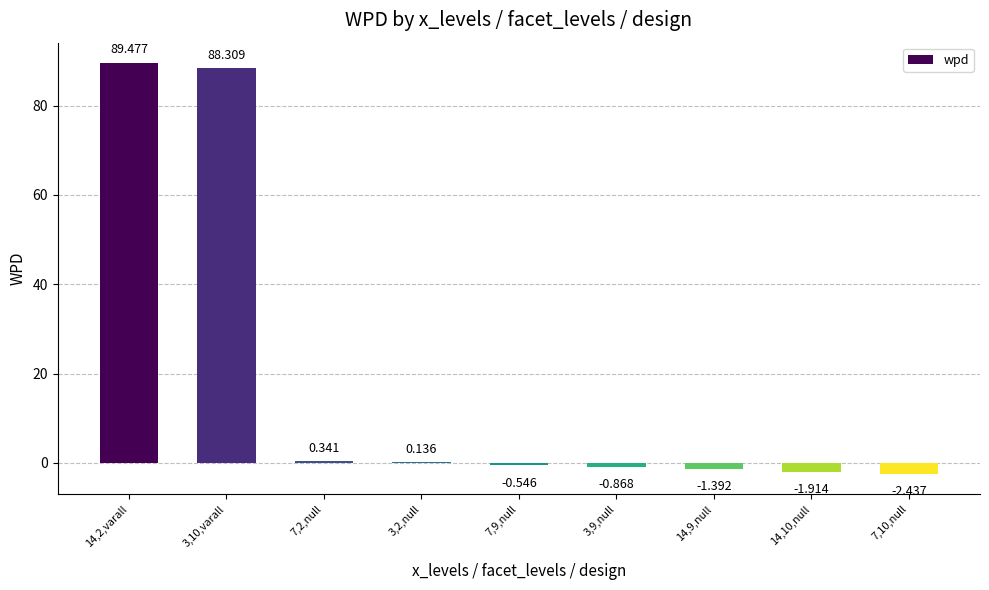

List the labels in order of value, smallest first.

7,10,null, 14,10,null, 14,9,null, 3,9,null, 7,9,null, 3,2,null, 7,2,null, 3,10,varall, 14,2,varall